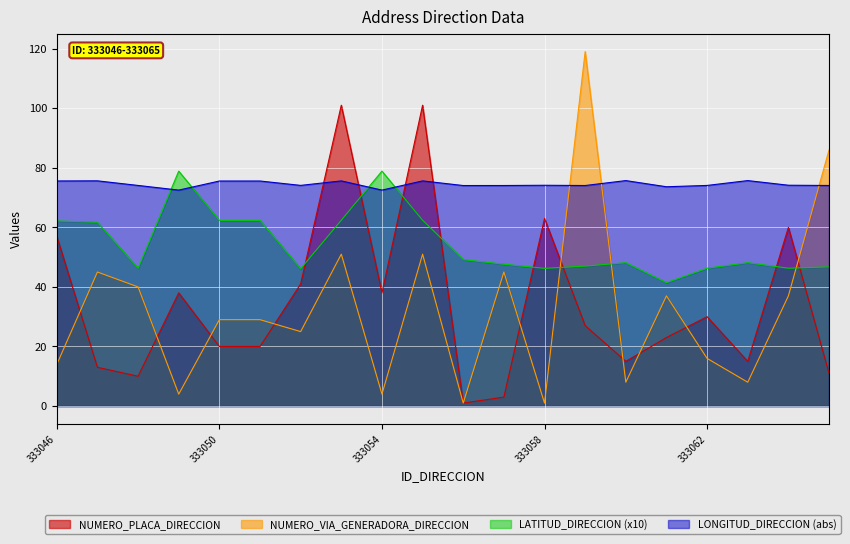

Which category has the highest value across all series?

333059